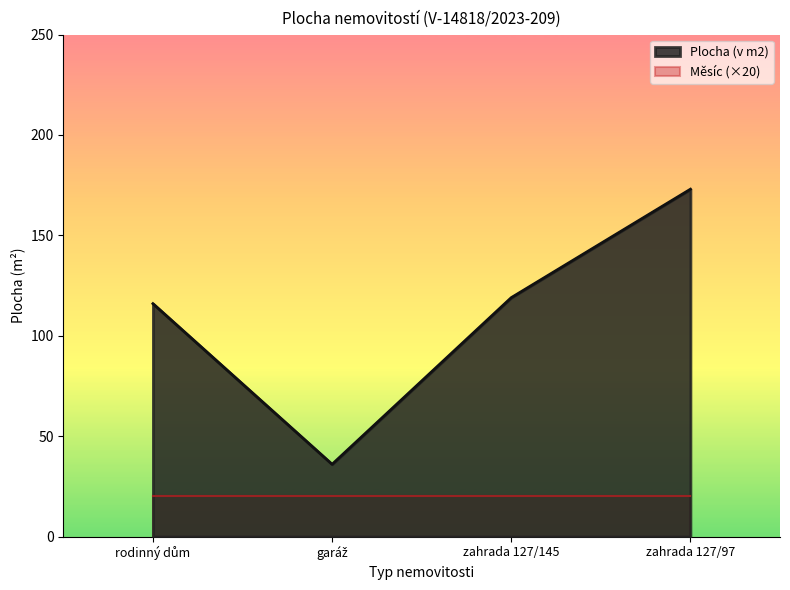

At which label is the value closest to 104?

rodinný dům